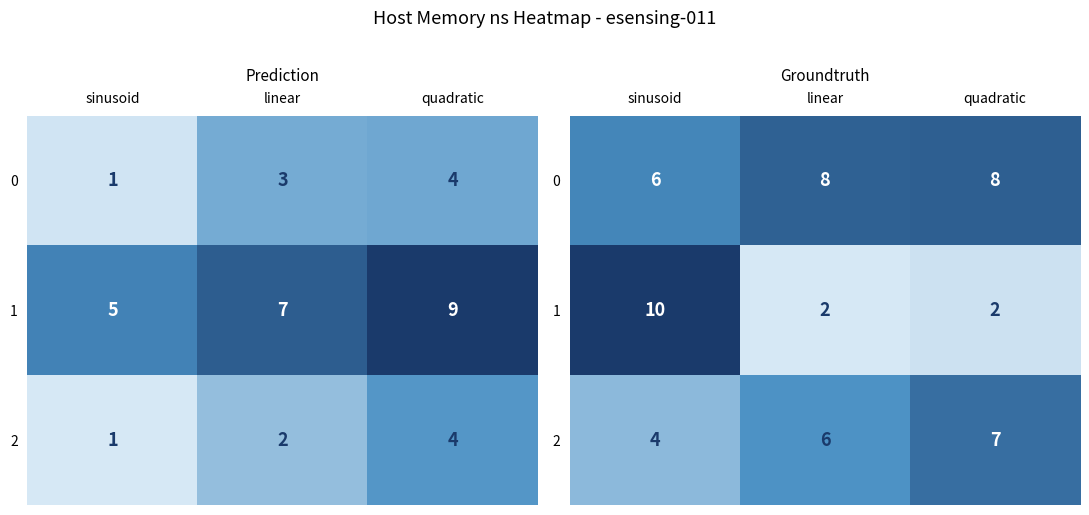

Rank the series by their average value, from highest to lowest.

0, 2, 1